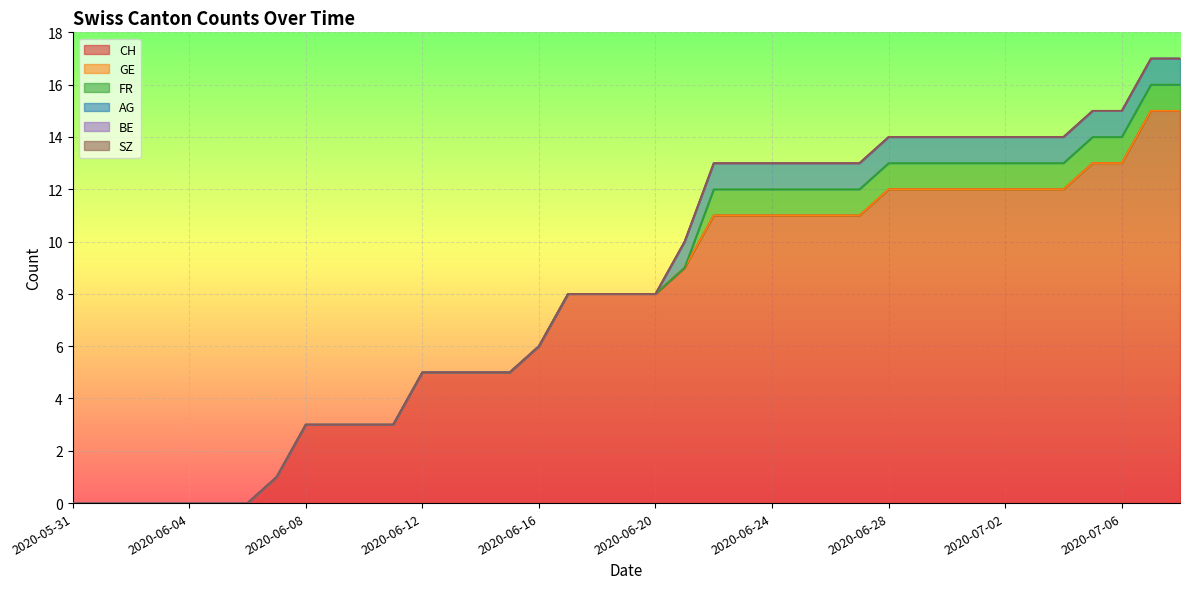

True or false: BE and GE intersect in this chart.

False